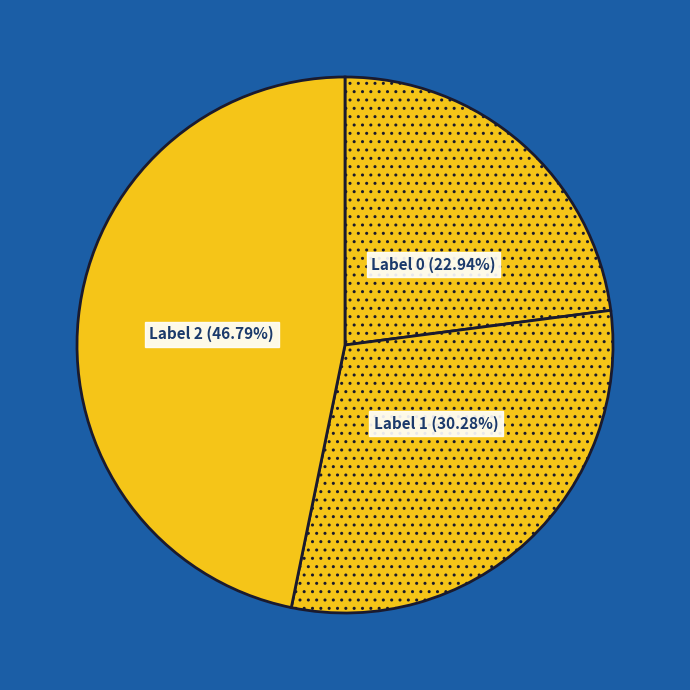

Is there a majority slice in this chart?

No